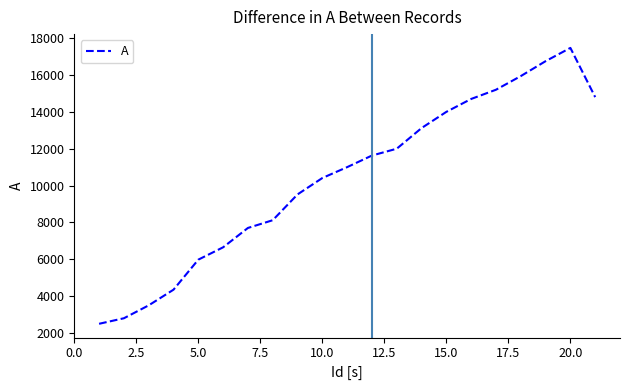

What is the difference between the maximum and minimum values?

14970